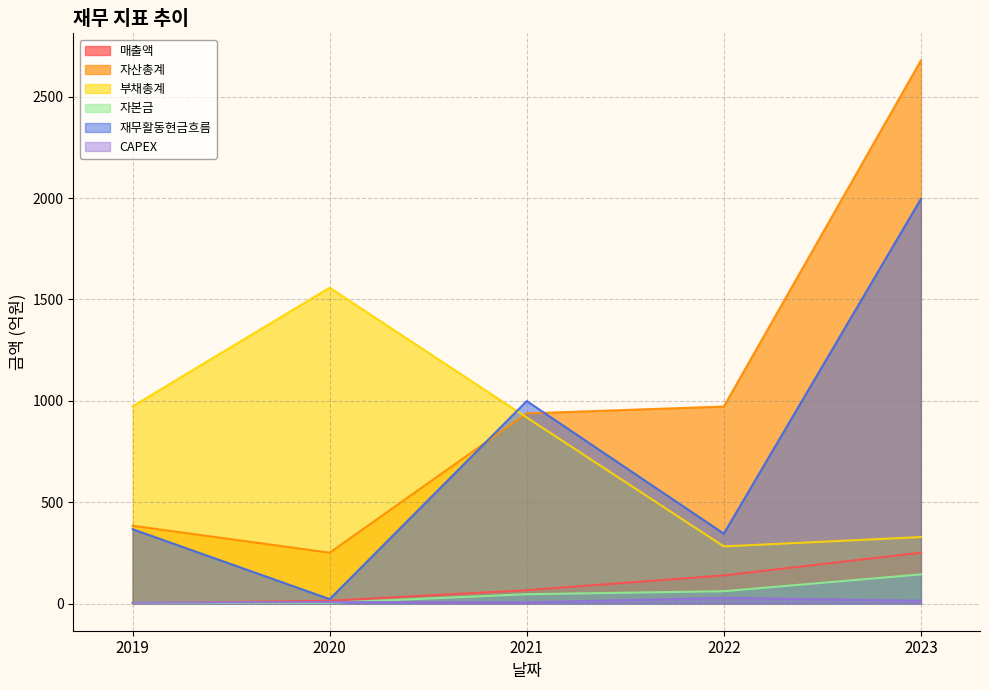

What is the difference between the second highest and second lowest values in the 부채총계 series?

645